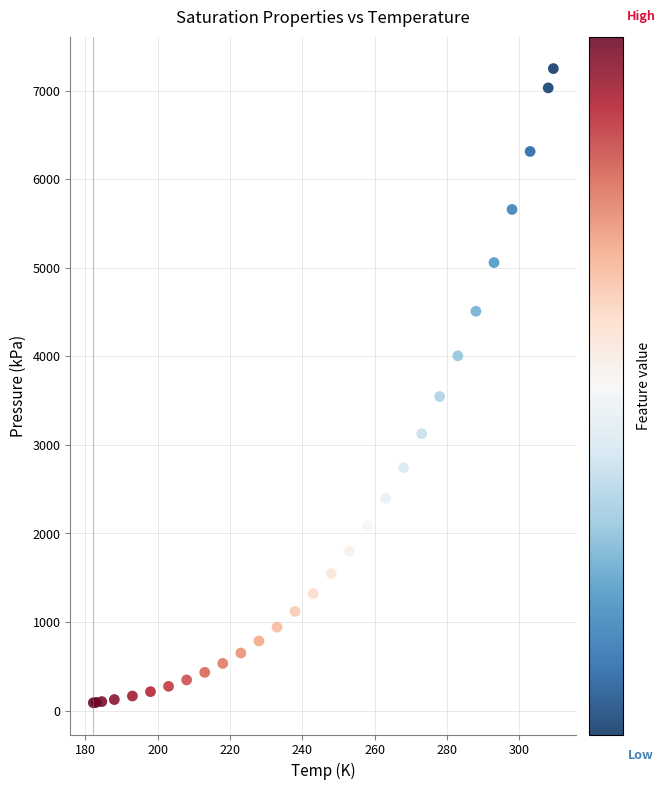

What Y value in the scatter plot is closest to 3669?

3547.0